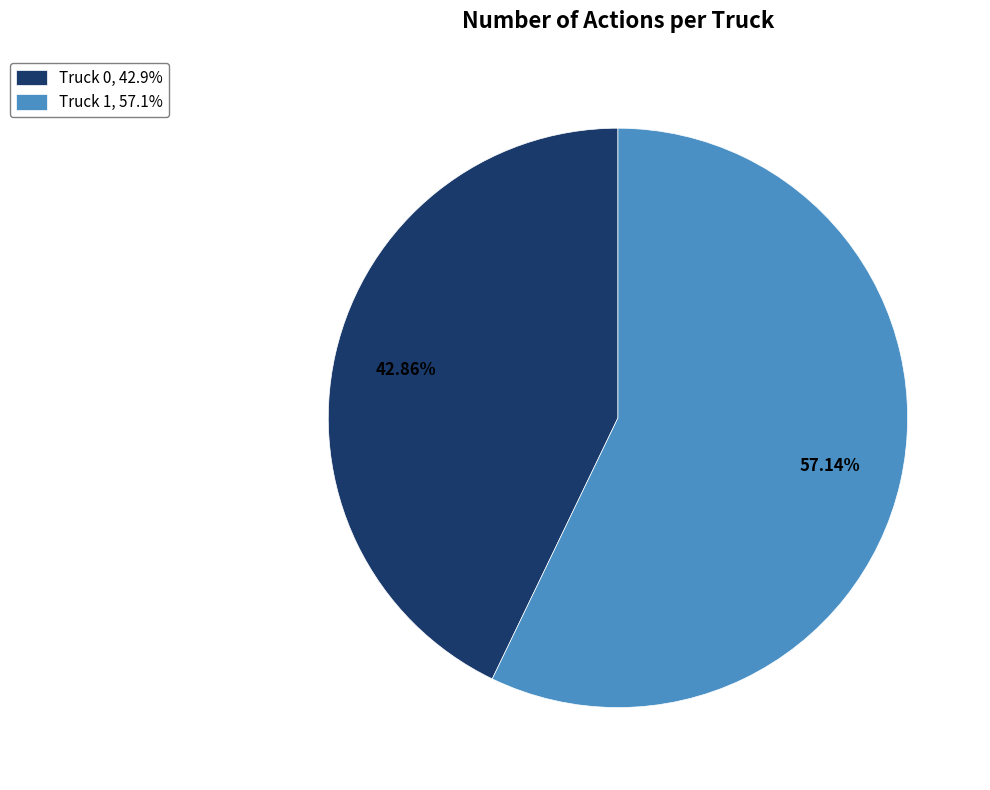

Which has a higher value, Truck 1 or Truck 0?

Truck 1